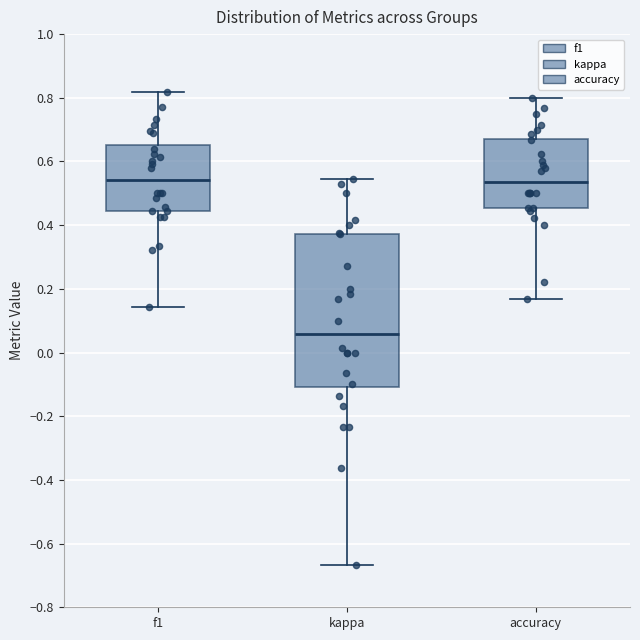

Which box is the tallest, from its lower edge to its upper edge?

kappa